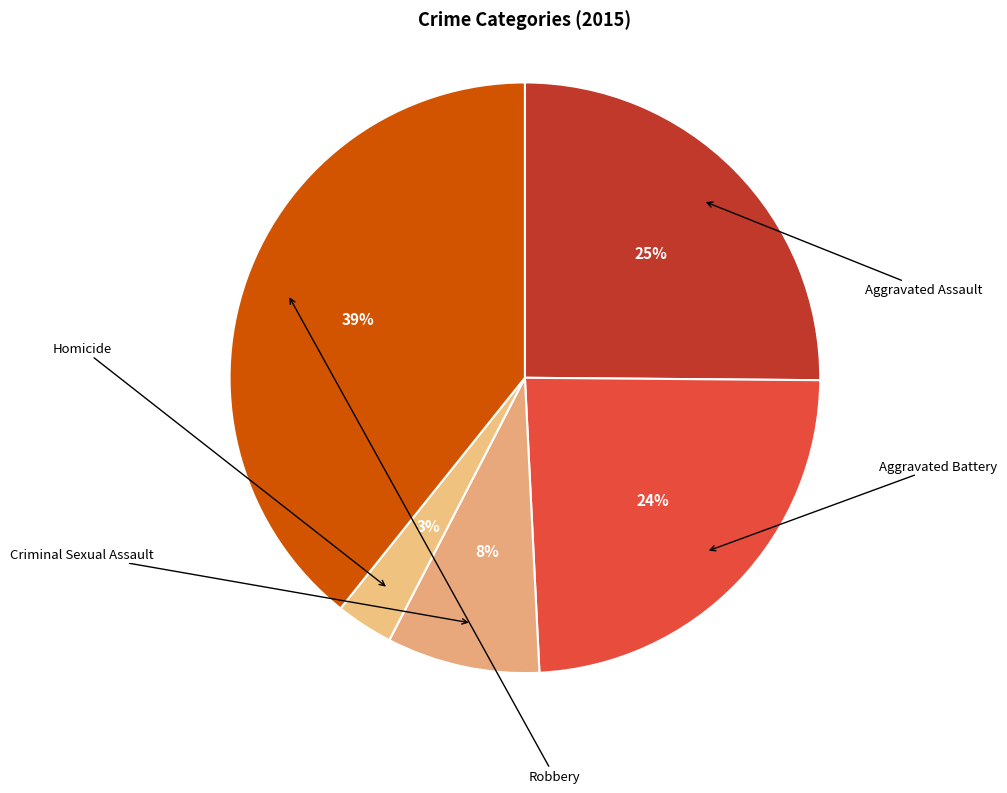

Count the number of slices in the pie.

5